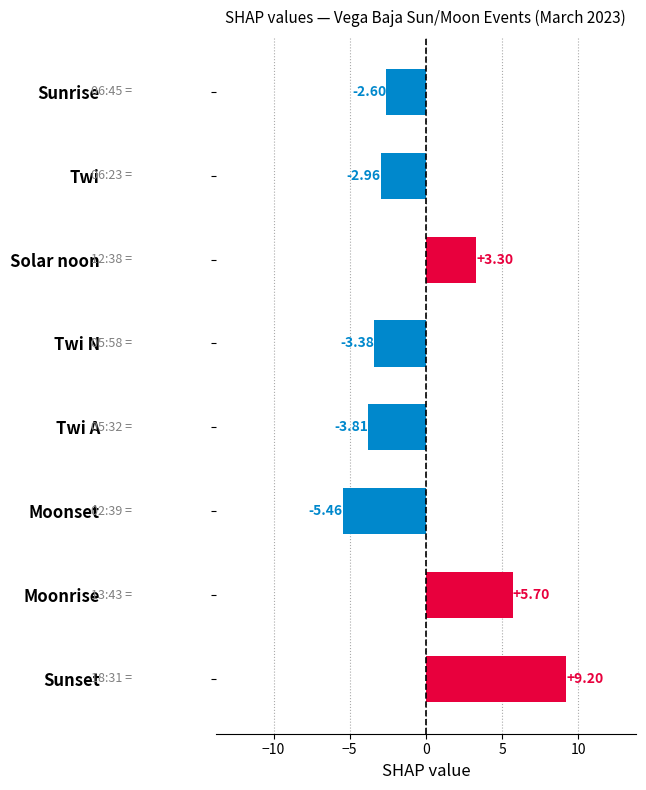

Which category has the highest value across all series?

Sunset